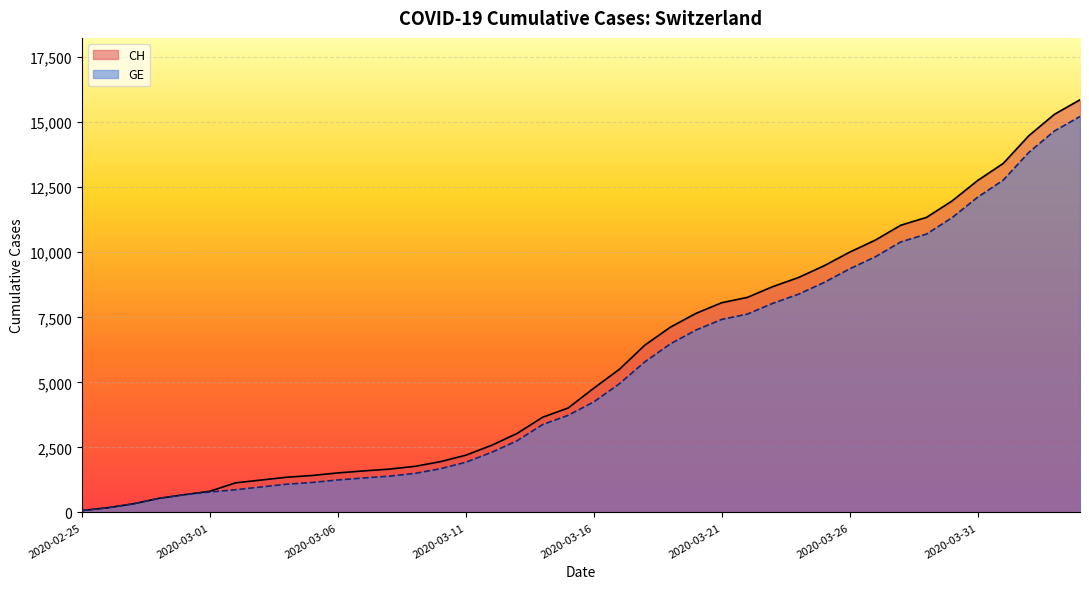

The value of GE at 2020-04-01 is 12773. True or false?

True